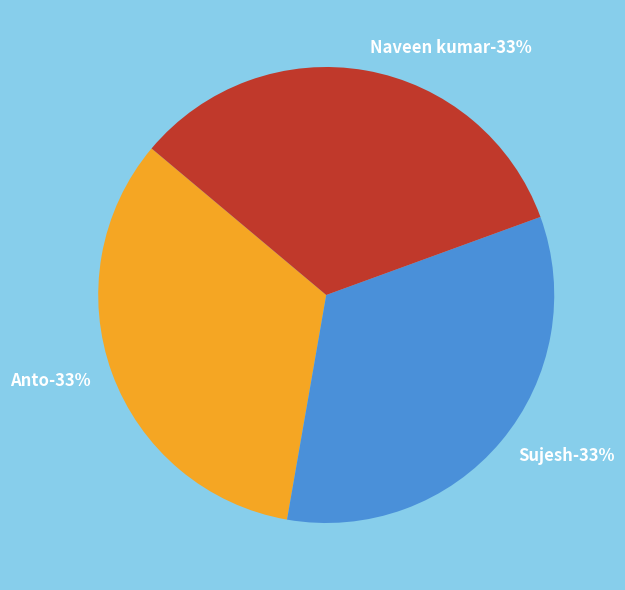

Which has a higher value, Naveen kumar or Sujesh?

Naveen kumar